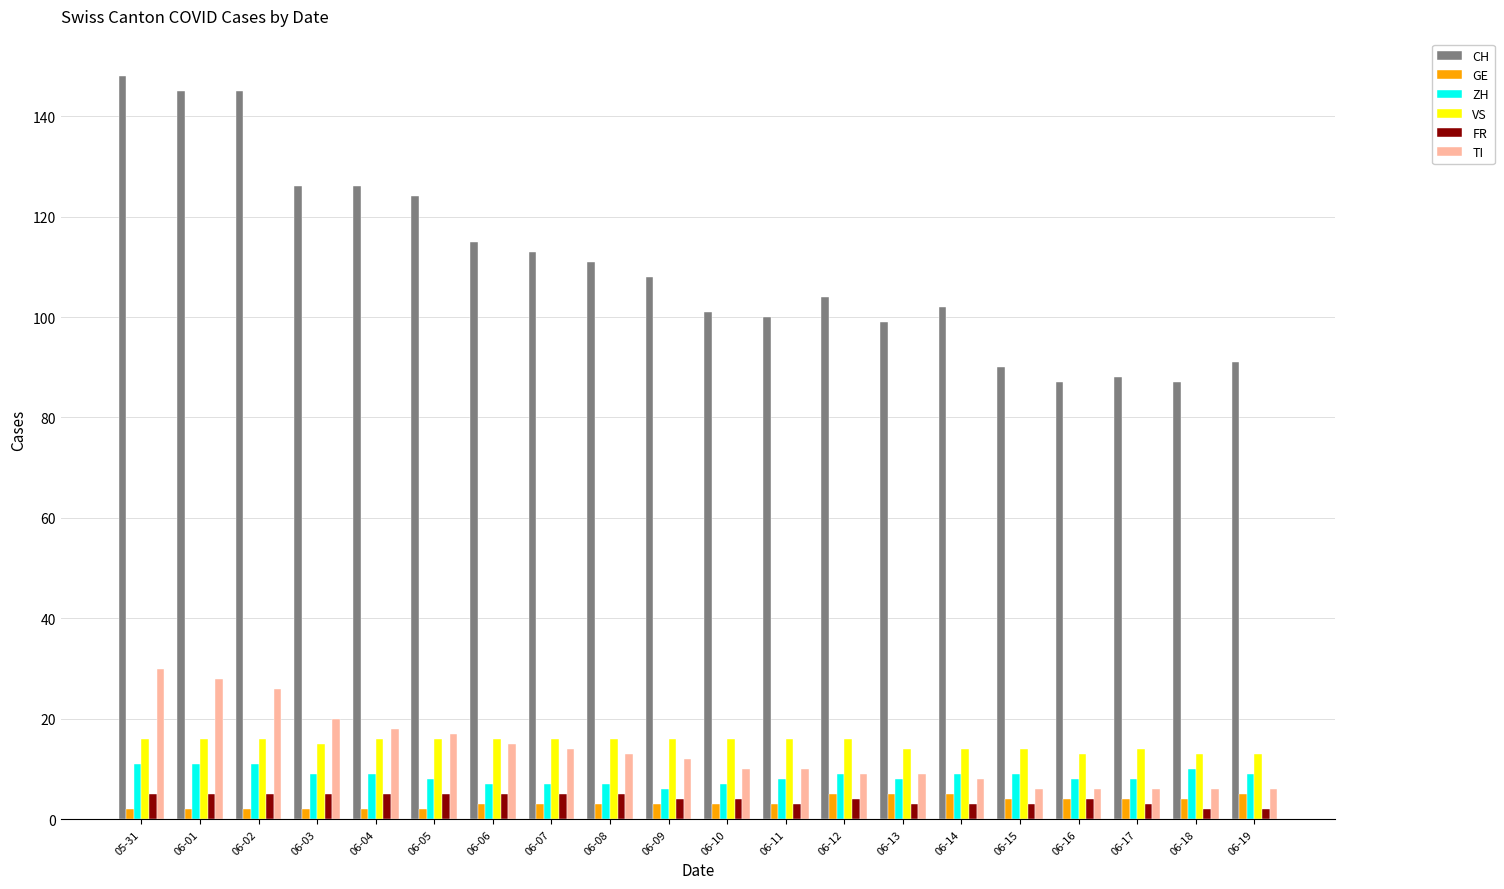

Which series has the largest total across all categories?

CH